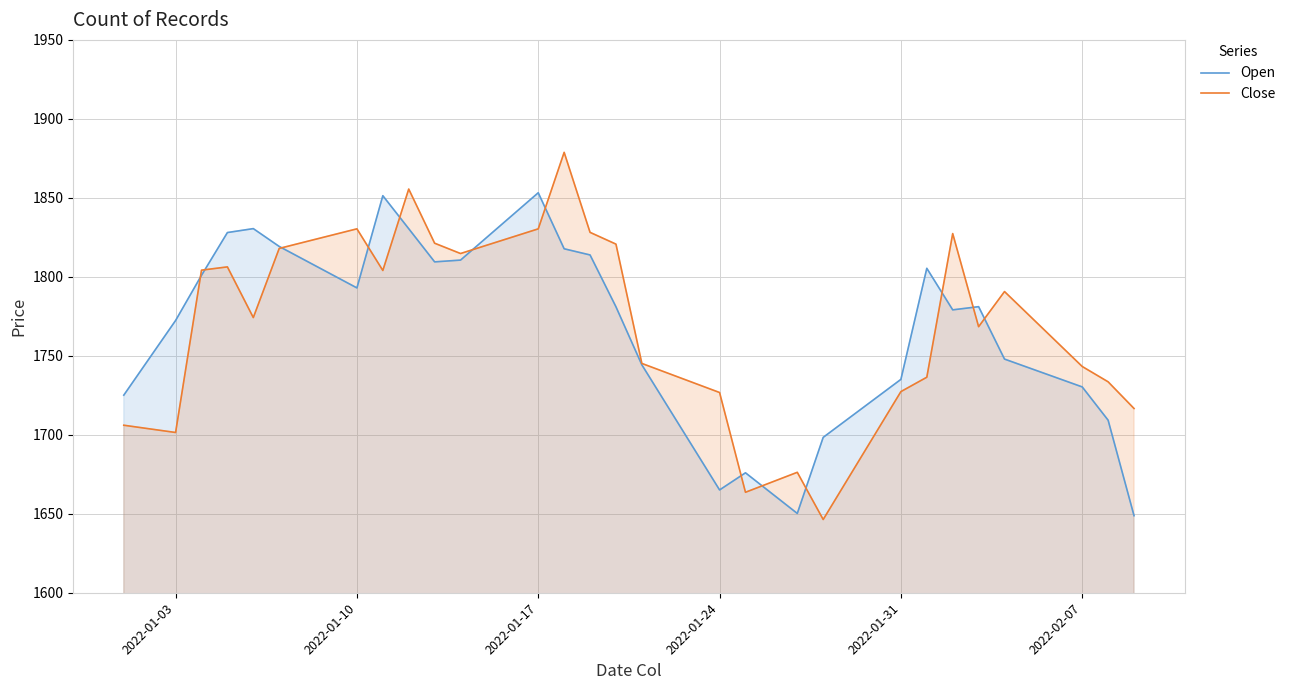

What is the smallest value displayed?

1646.4